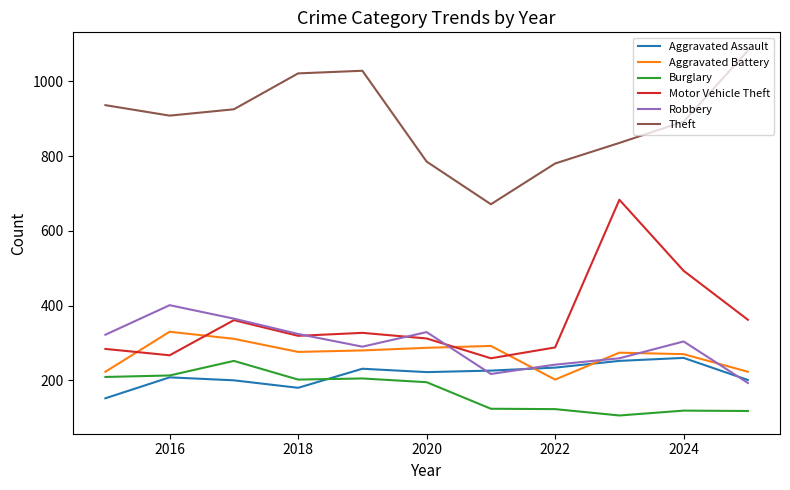

Which series has the largest total across all categories?

Theft